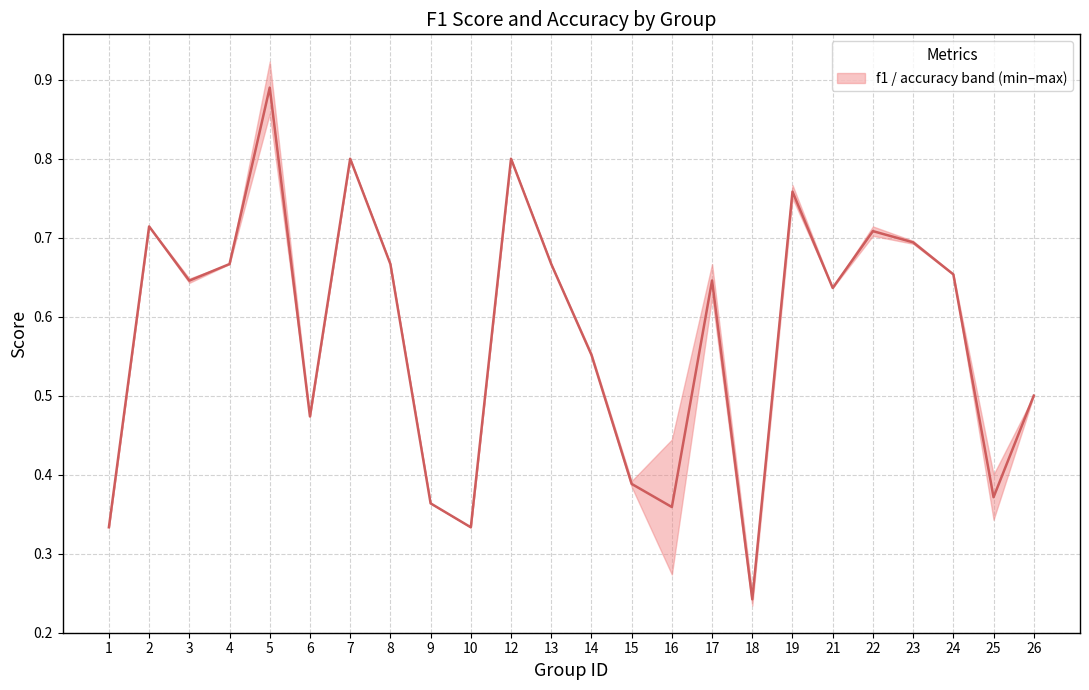

What is the sum of all values?

13.9